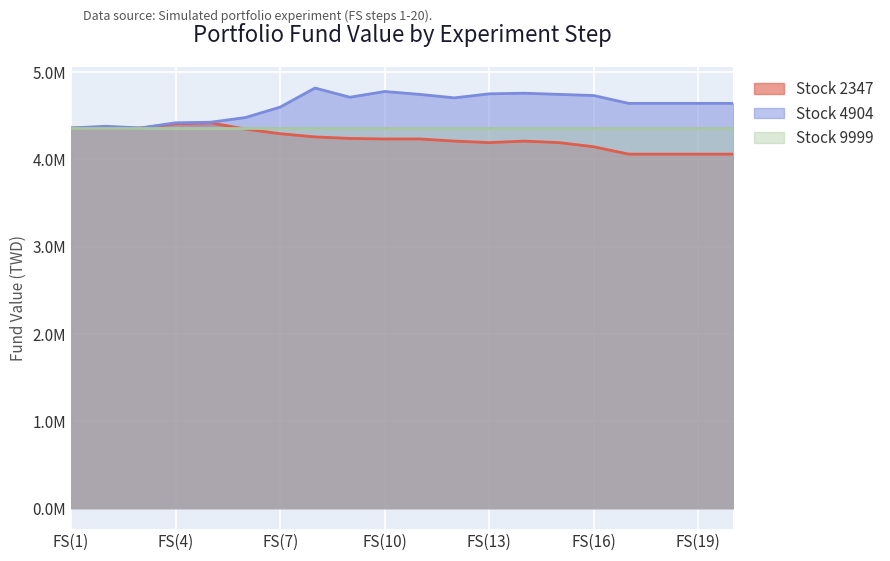

Which series has the largest total across all categories?

Stock 4904